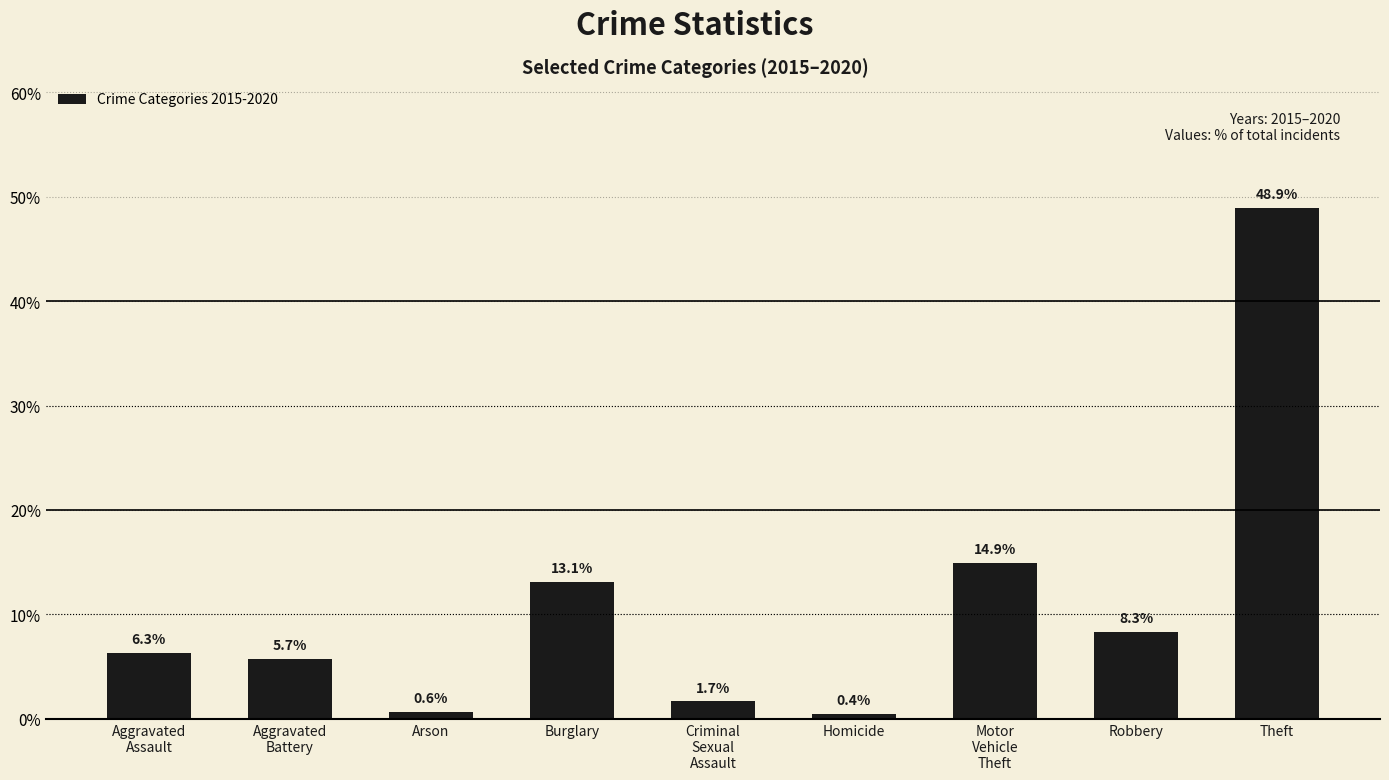

The value at Aggravated
Battery is 5.7. True or false?

True